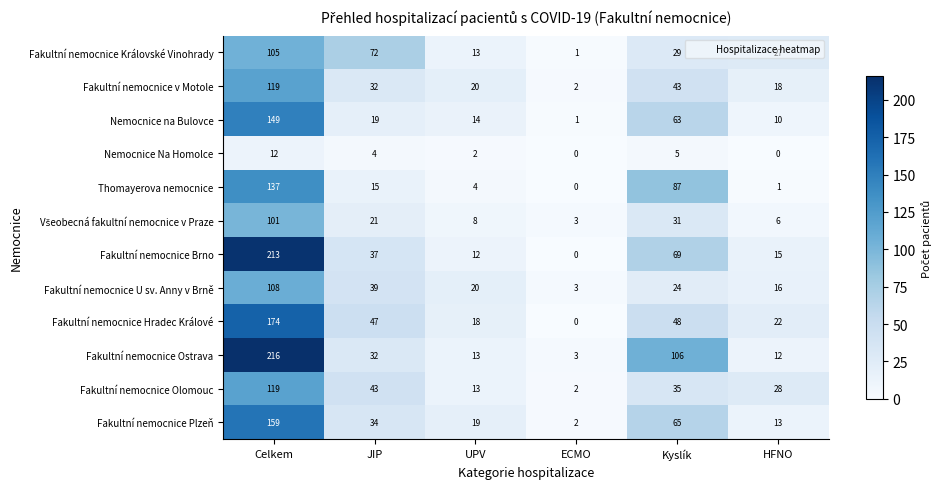

Which category has the highest value in the Fakultní nemocnice Plzeň series?

Celkem